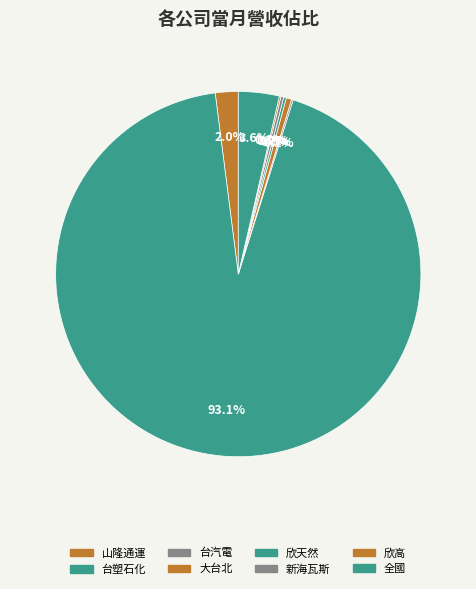

How many slices are in this pie chart?

8